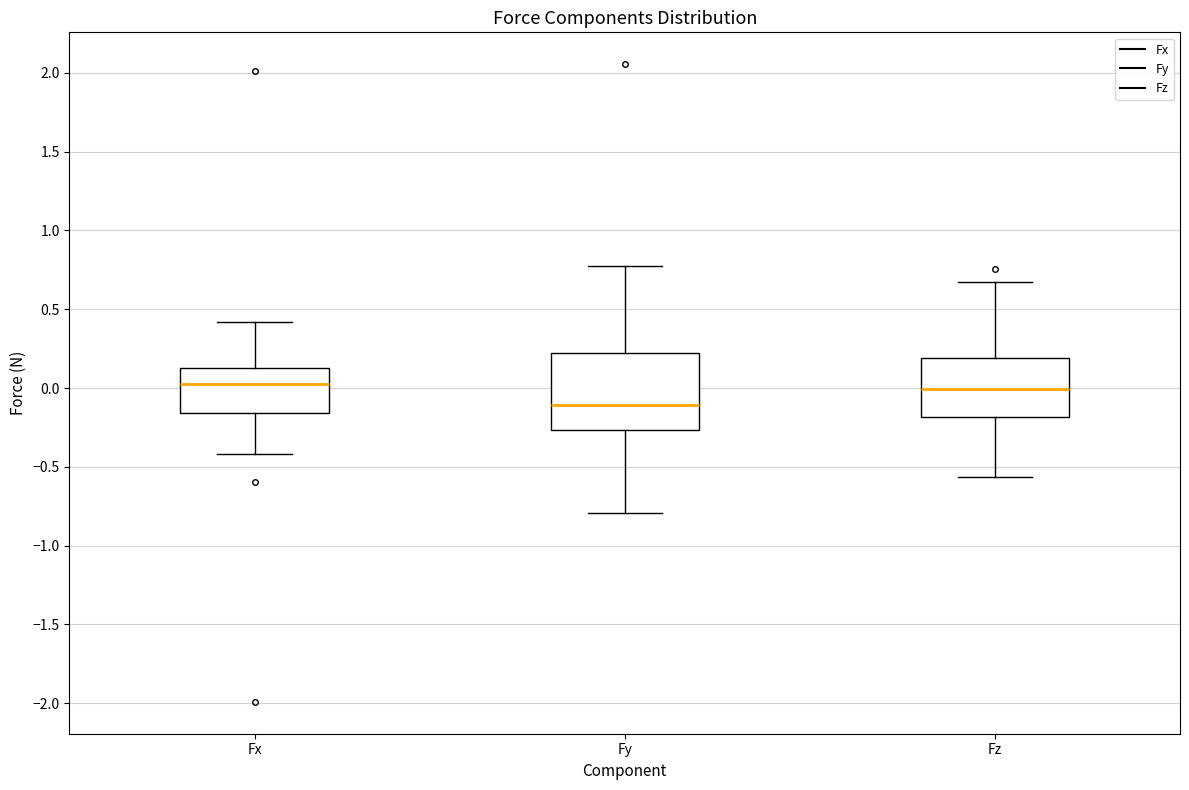

Reading left to right, read every box against the y-axis: the position of its median line, the range the box covers, and the ends of its whiskers. The values are not printed on the chart, so give them approximately, as read against the axis.

Fx: median 0.05, box -0.15 to 0.15, whiskers -0.40 to 0.40
Fy: median -0.10, box -0.25 to 0.20, whiskers -0.80 to 0.75
Fz: median 0.00, box -0.20 to 0.20, whiskers -0.55 to 0.65